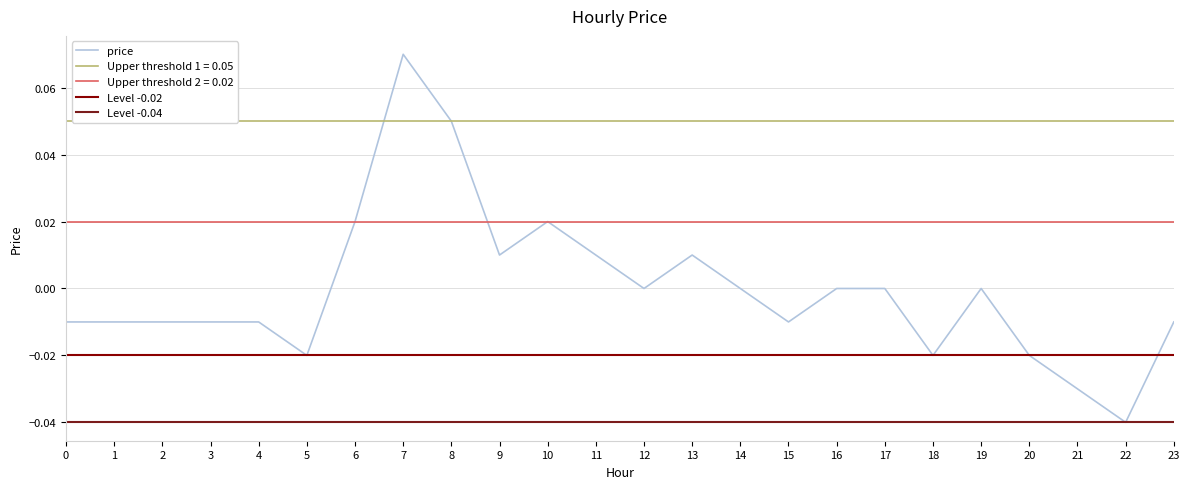

Rank the categories by value from highest to lowest.

7, 8, 6, 10, 9, 11, 13, 12, 14, 16, 17, 19, 0, 1, 2, 3, 4, 15, 23, 5, 18, 20, 21, 22